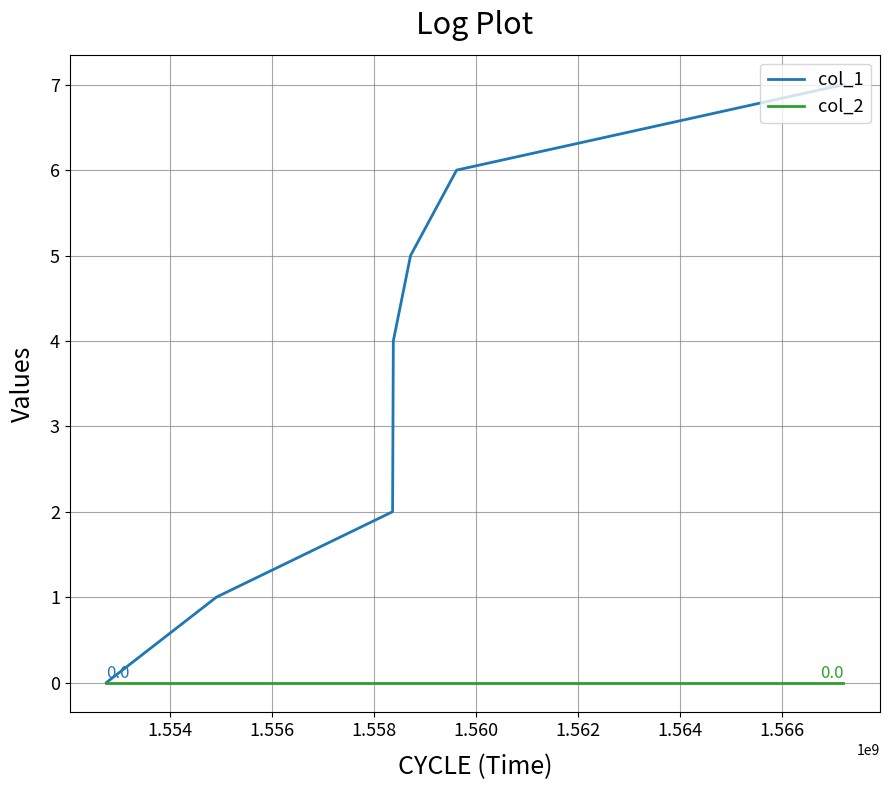

Is this an area chart (filled region under the line)?

No